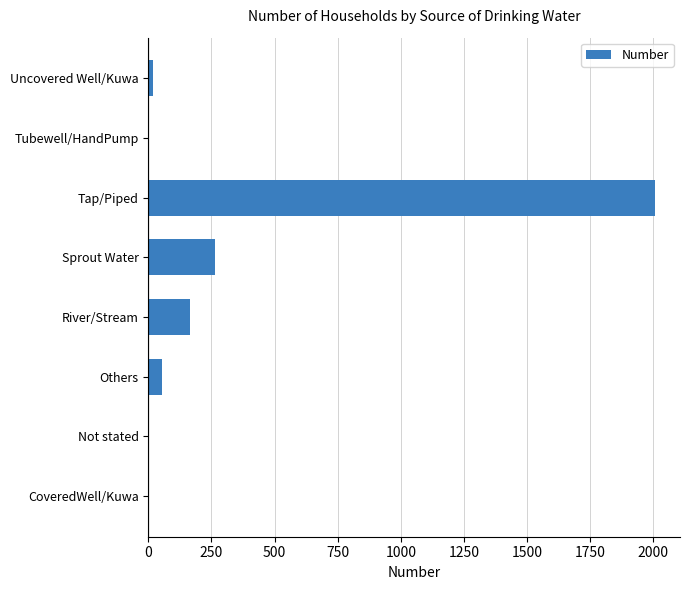

What is the sum of all values?

2508